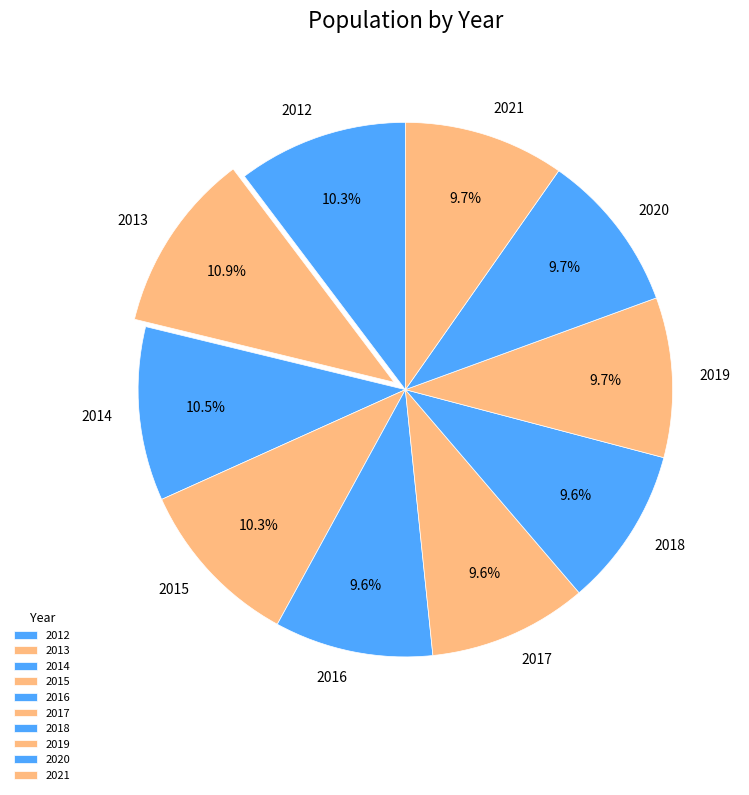

What is the ratio of the value at 2018 to the value at 2019?

1.0